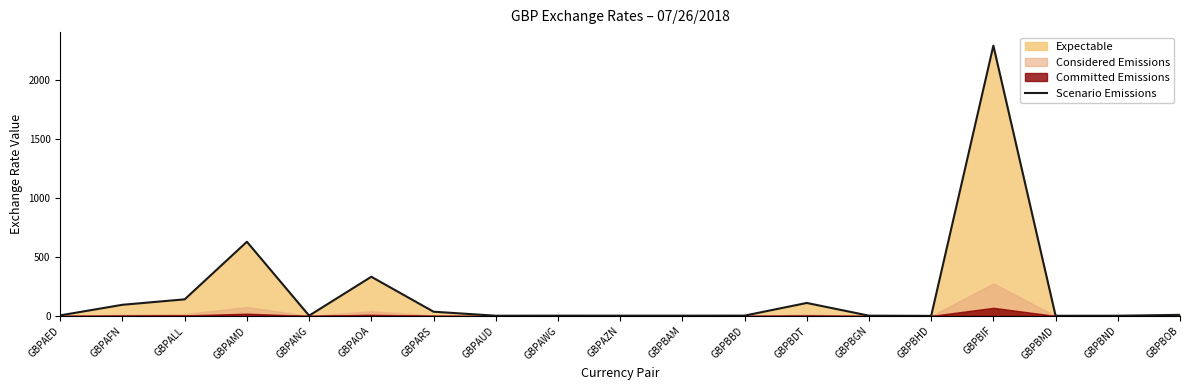

At which category does the chart reach its minimum across all series?

GBPBHD